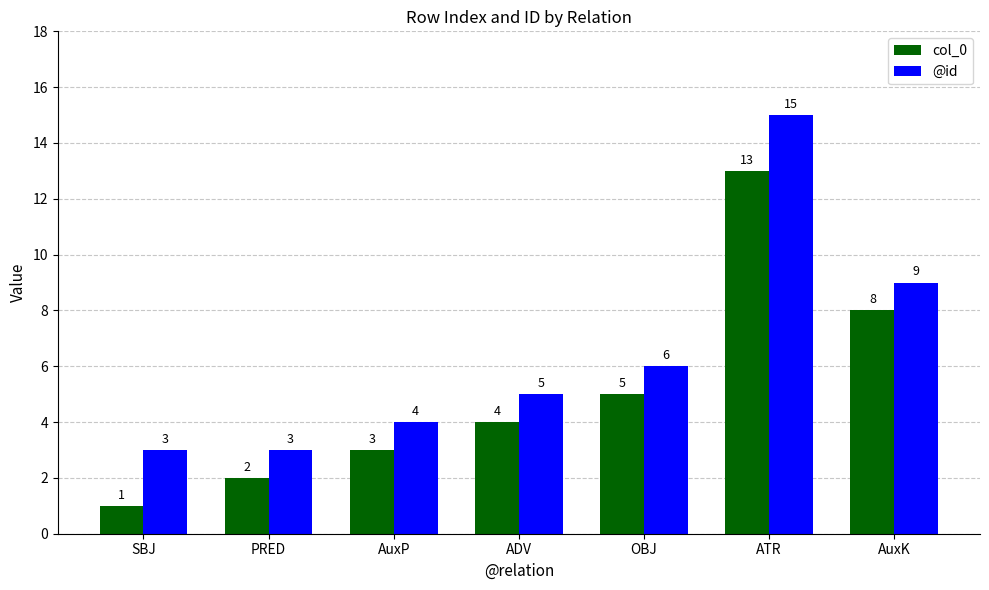

Read the @id value at ATR, to the nearest 10.

20